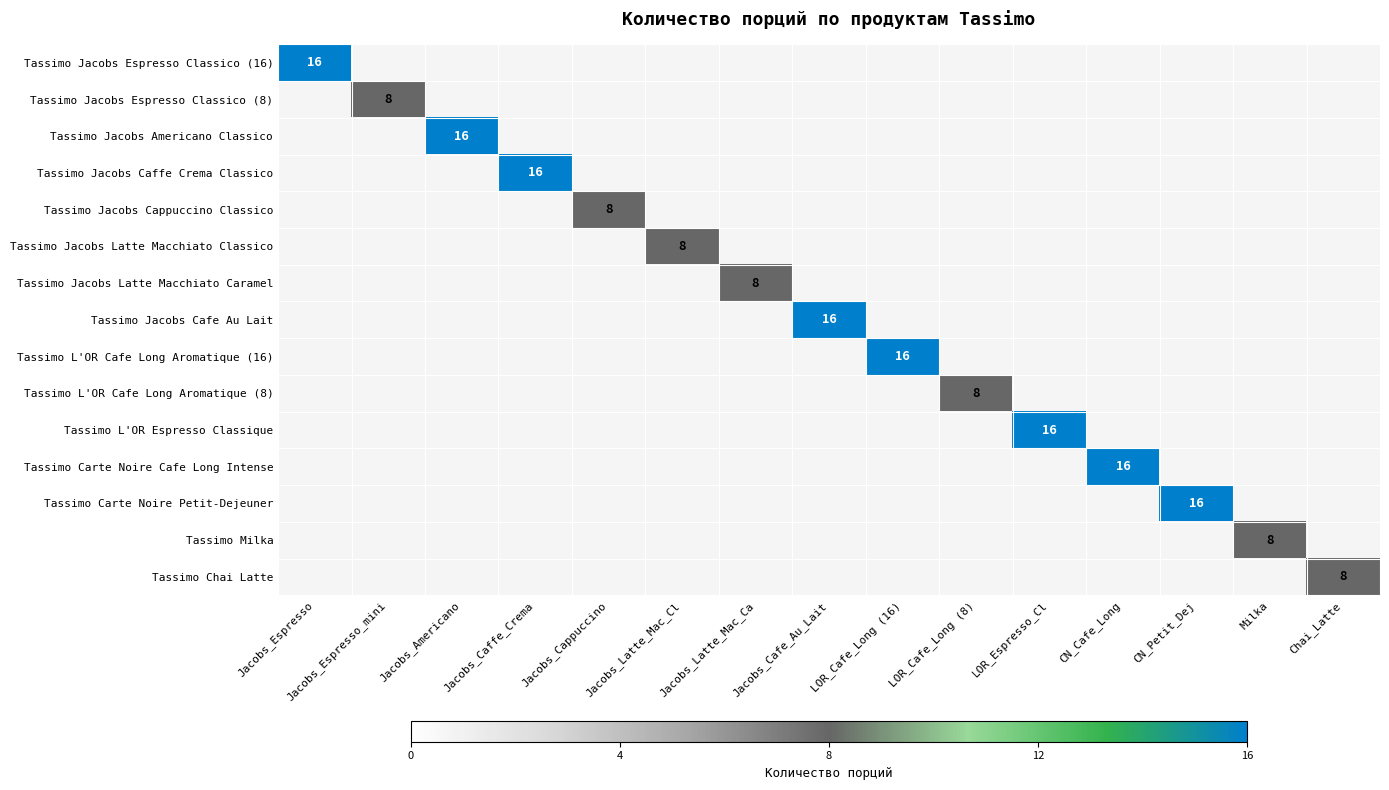

What is the greatest value displayed?

16.0